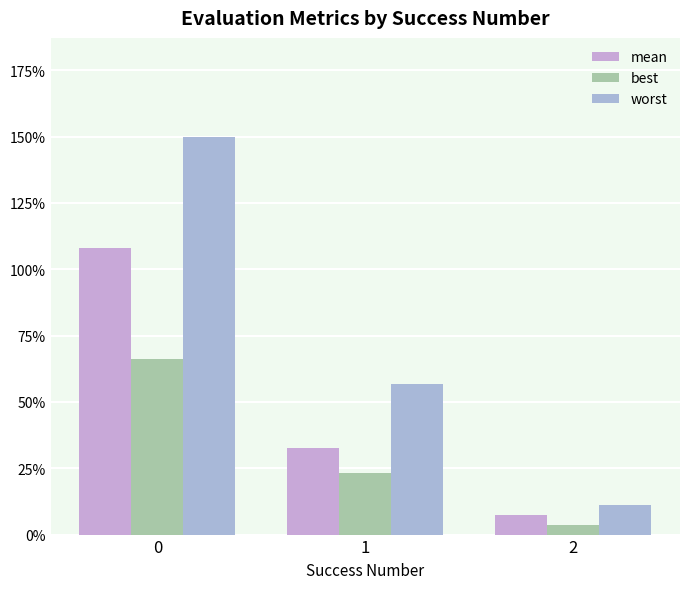

List the series in order of their peak value, lowest first.

best, mean, worst